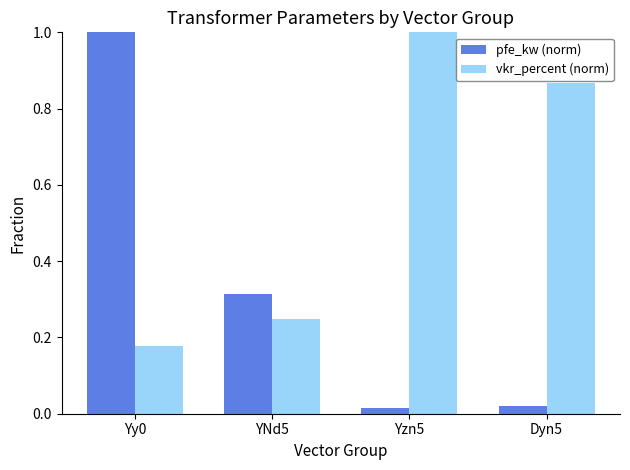

At Dyn5, list the series in order from largest to smallest.

vkr_percent (norm), pfe_kw (norm)